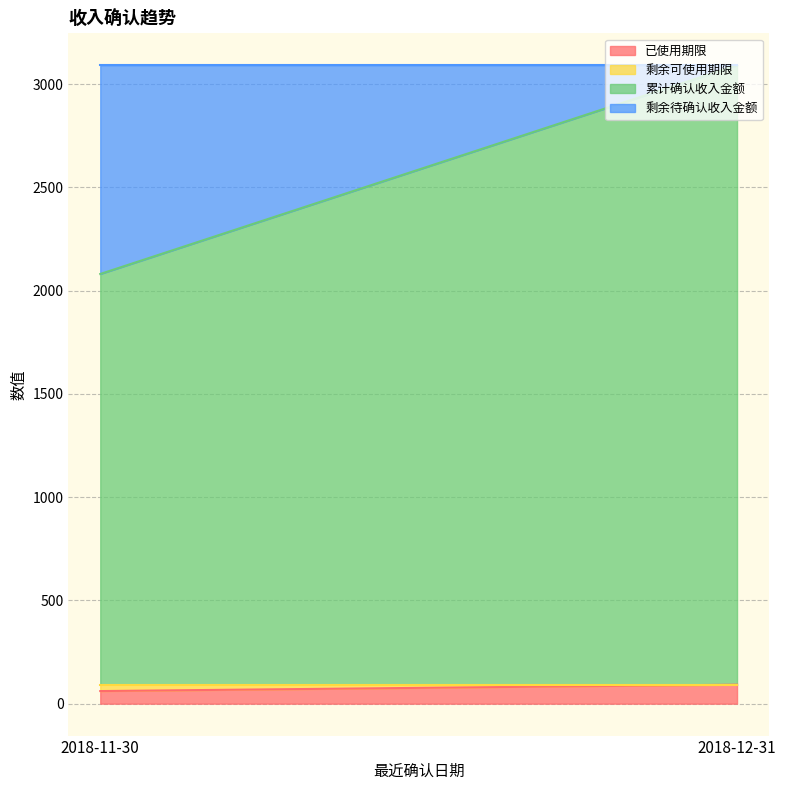

What is the average value of the 已使用期限 series?

76.5